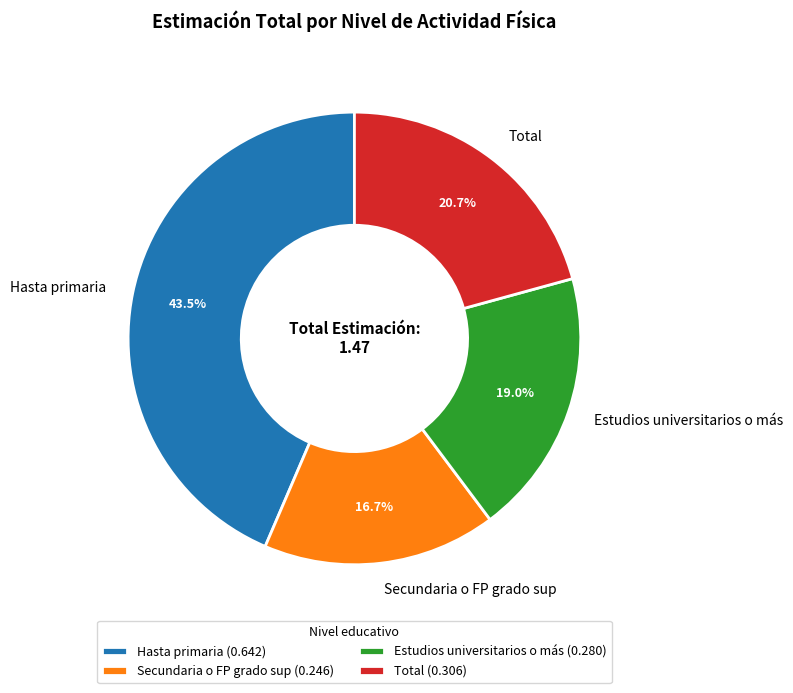

Is there any slice that represents more than half of the pie?

No